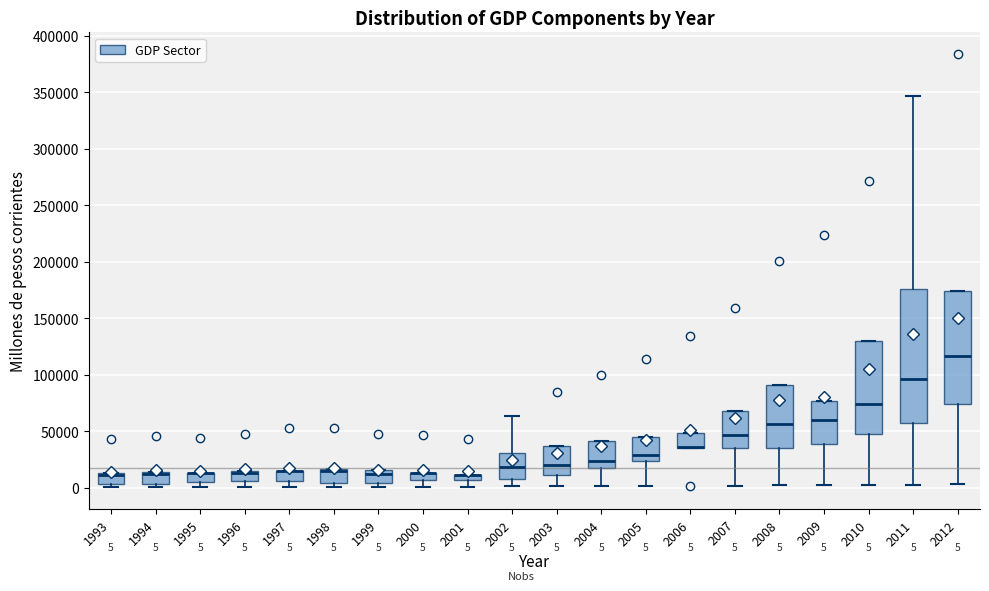

Which box is the tallest, from its lower edge to its upper edge?

2011